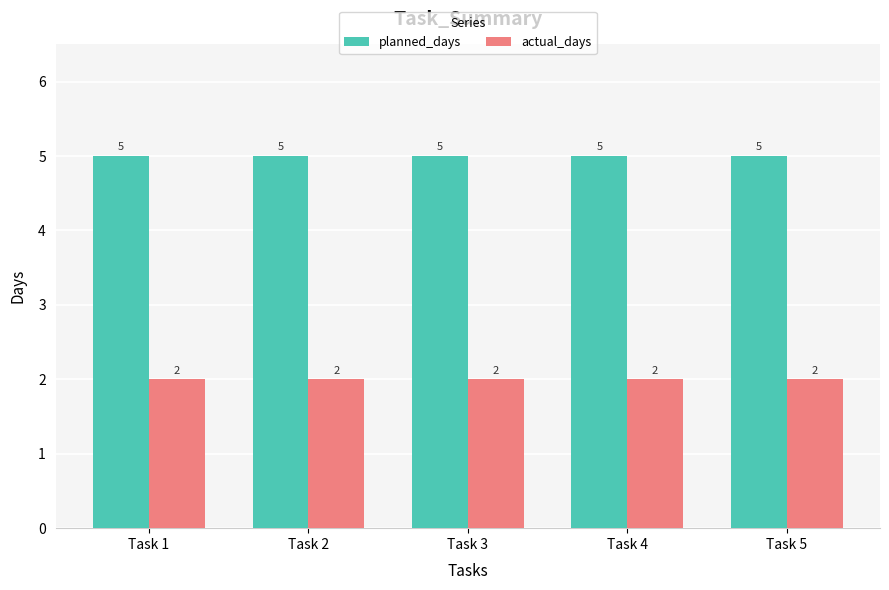

Reading right to left, list all the values displayed in this chart.

planned_days: Task 5=5	Task 4=5	Task 3=5	Task 2=5	Task 1=5
actual_days: Task 5=2	Task 4=2	Task 3=2	Task 2=2	Task 1=2